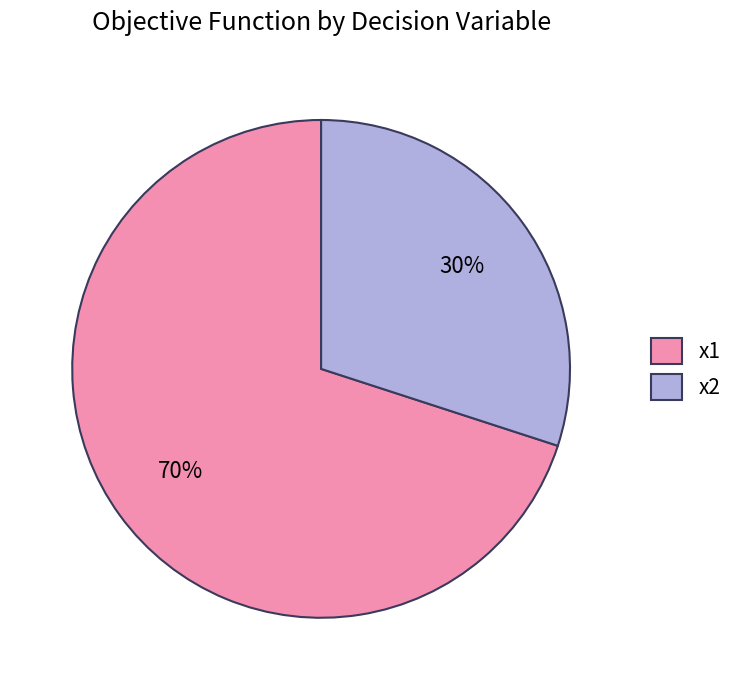

To the nearest percent, what percentage of the pie is x2?

30%